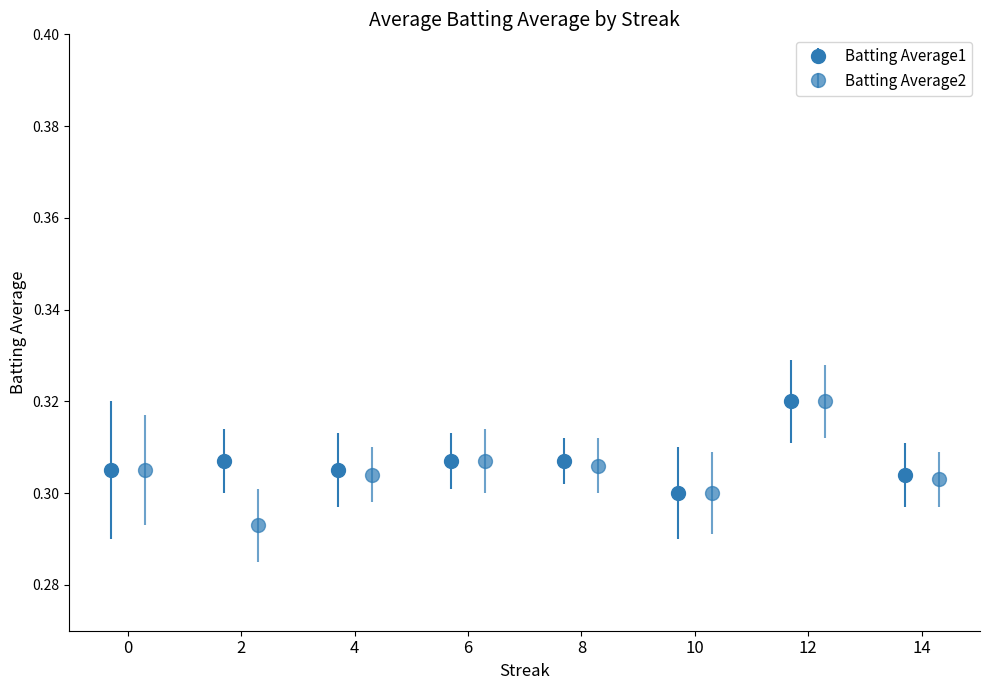

Is the value of Batting Average2 at 12 greater than the value of Batting Average1 at 10?

Yes